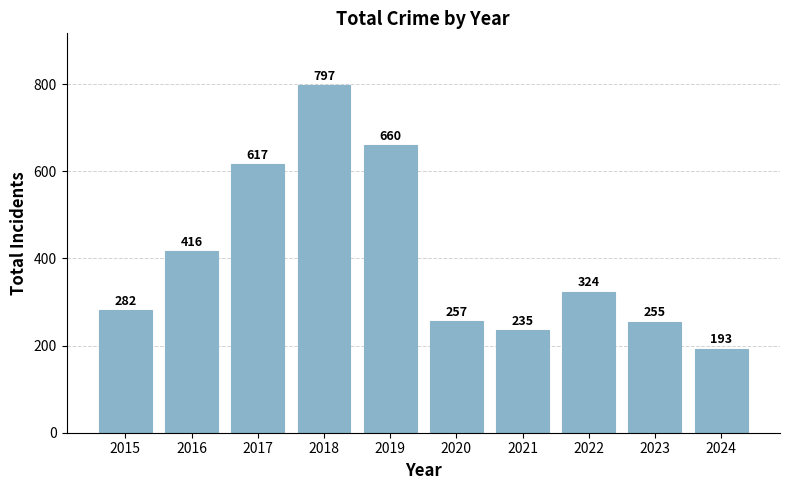

What is the average value?

404